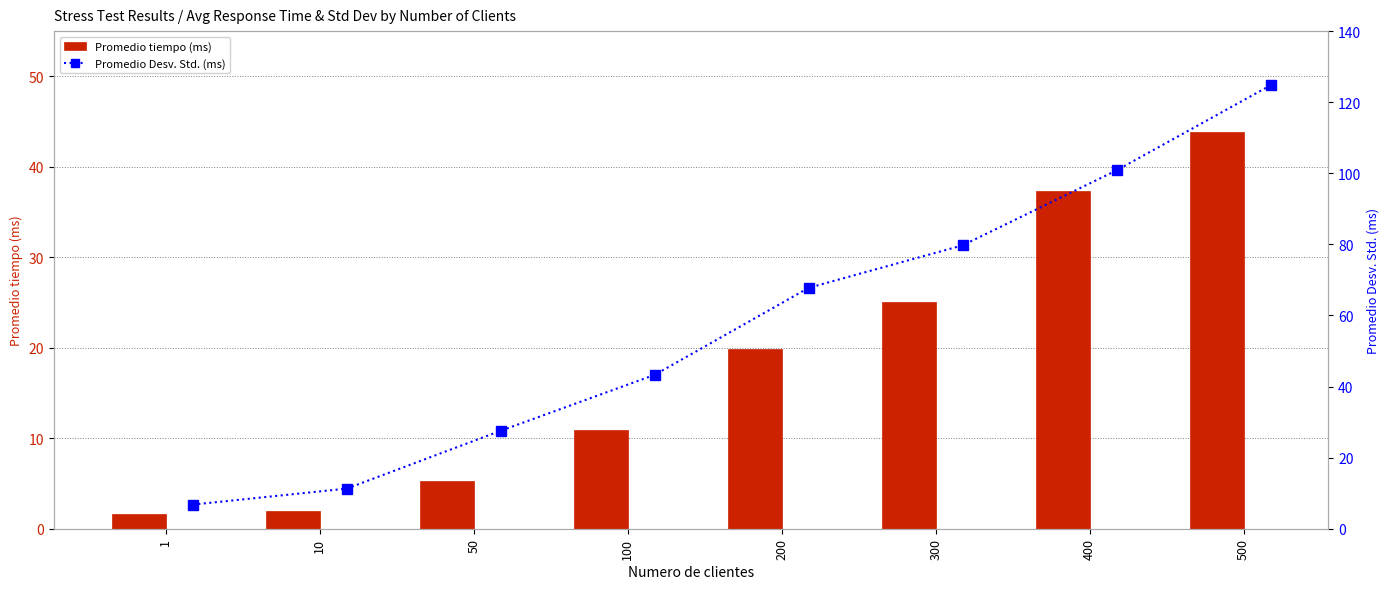

Where does the Promedio tiempo (ms) series first go above 19?

200